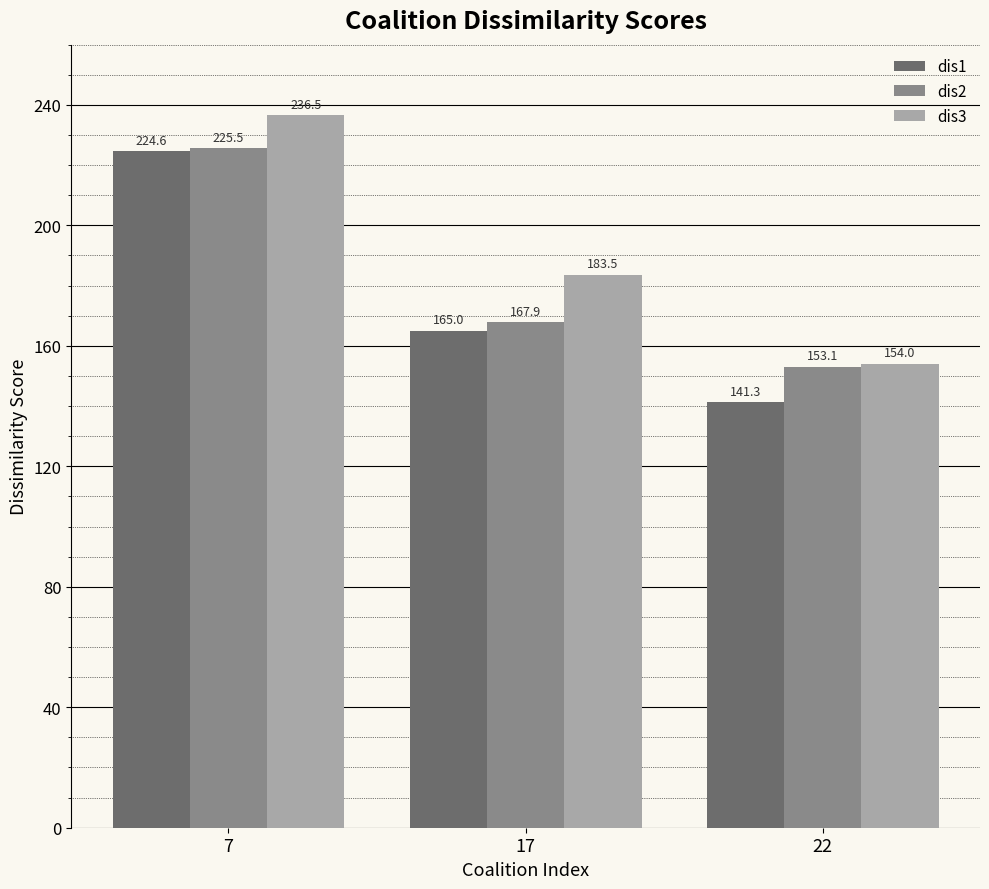

Between 7 and 22, which series saw the biggest shift?

dis1